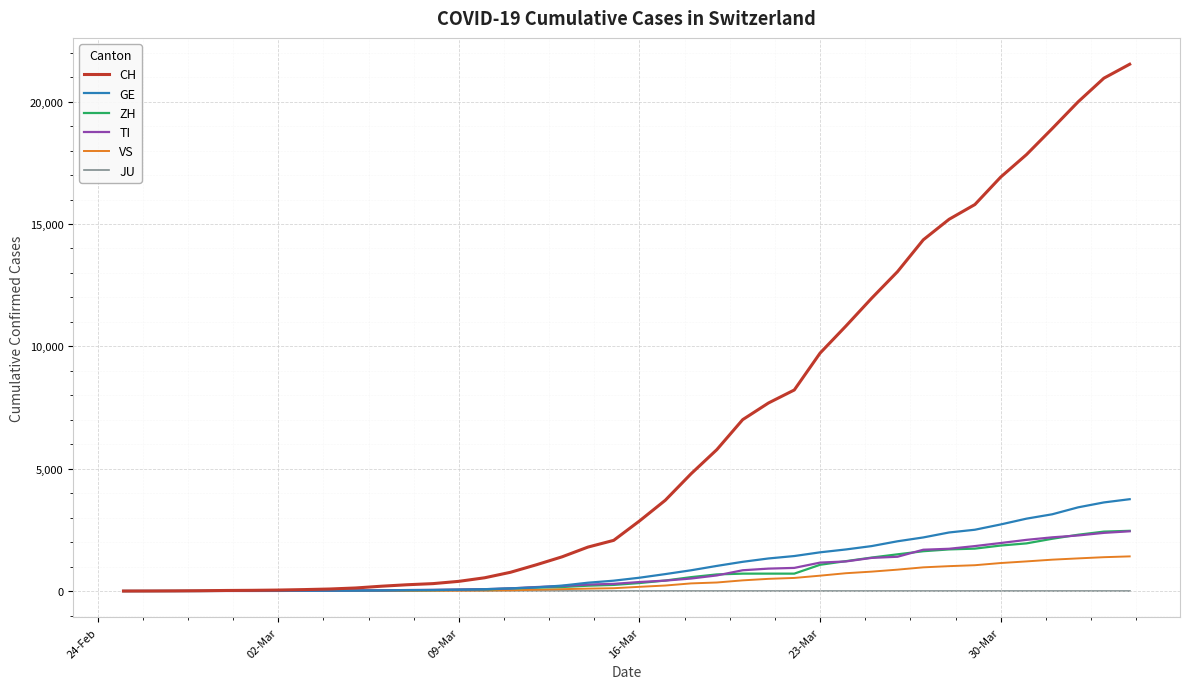

What is the maximum value shown in the chart?

21529